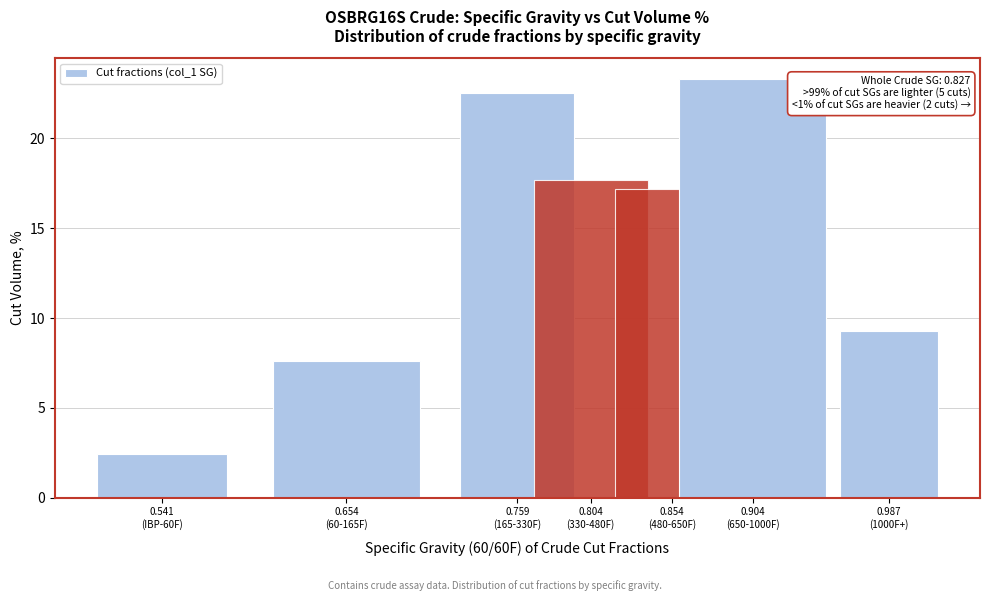

Reading left to right, transcribe all the data shown in this chart.

2.4	7.6	22.5	17.7	17.2	23.3	9.3